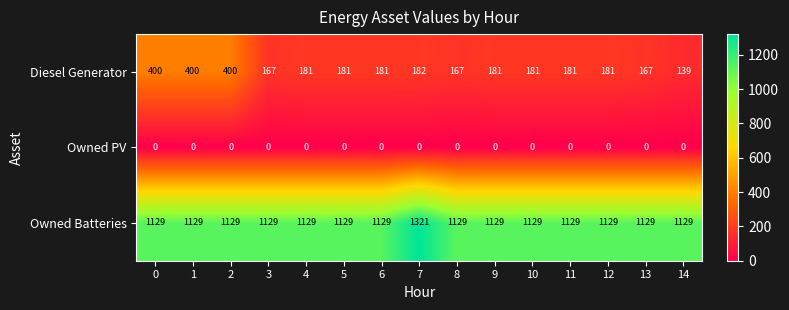

Which series has the largest range (max minus min)?

Diesel Generator